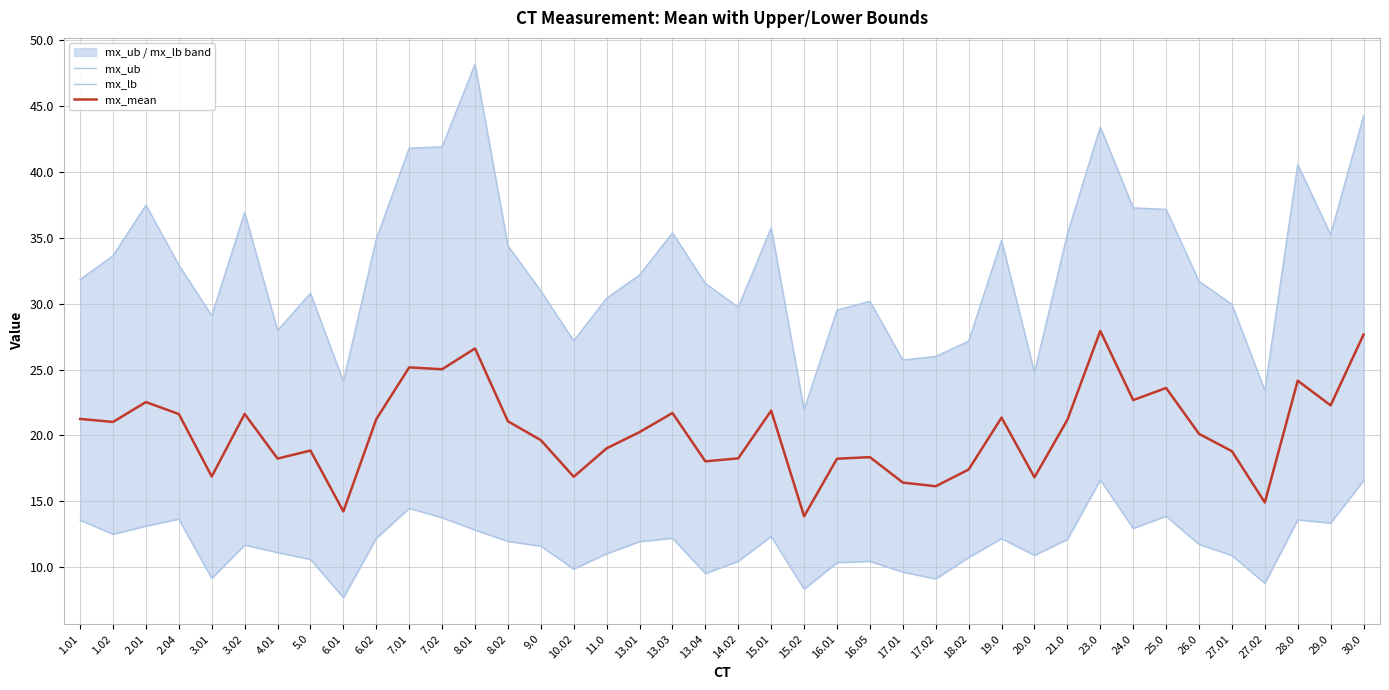

Which has a higher value, 15.02 or 19.0?

19.0